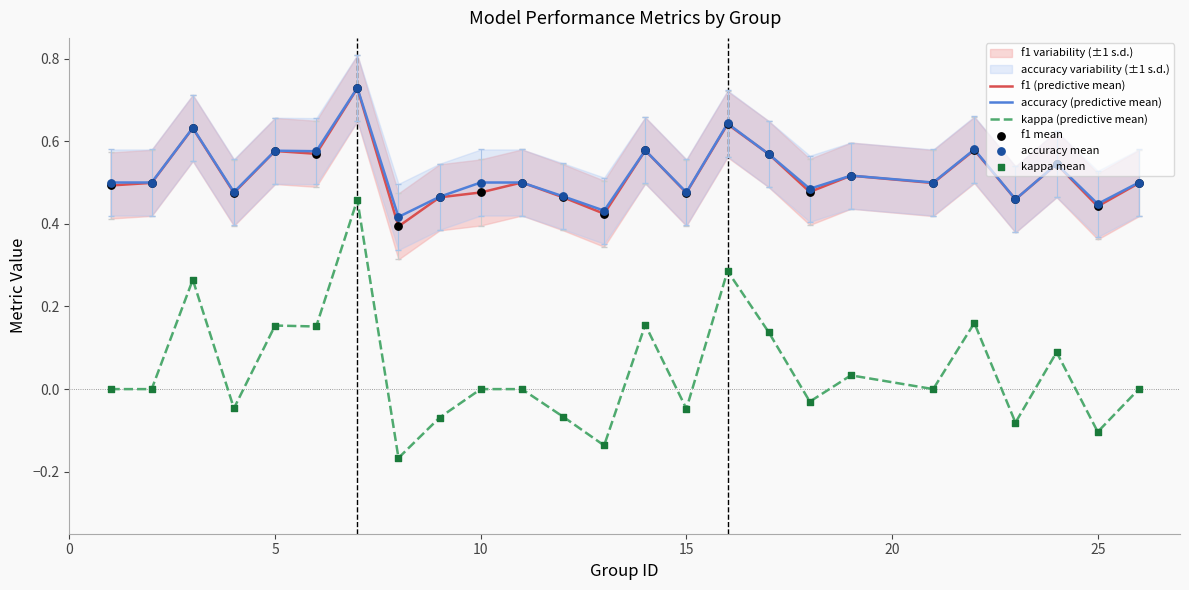

At how many categories does at least one series exceed 0?

25